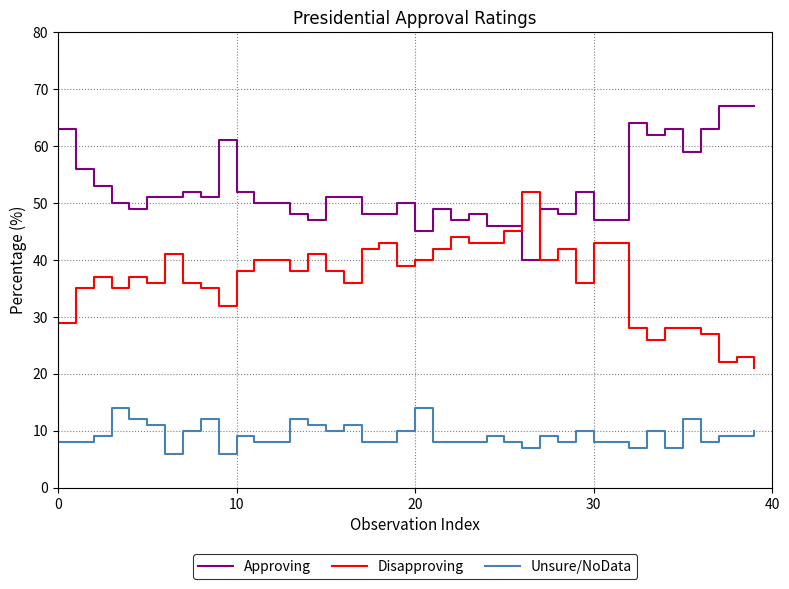

Which series has the largest total across all categories?

Approving